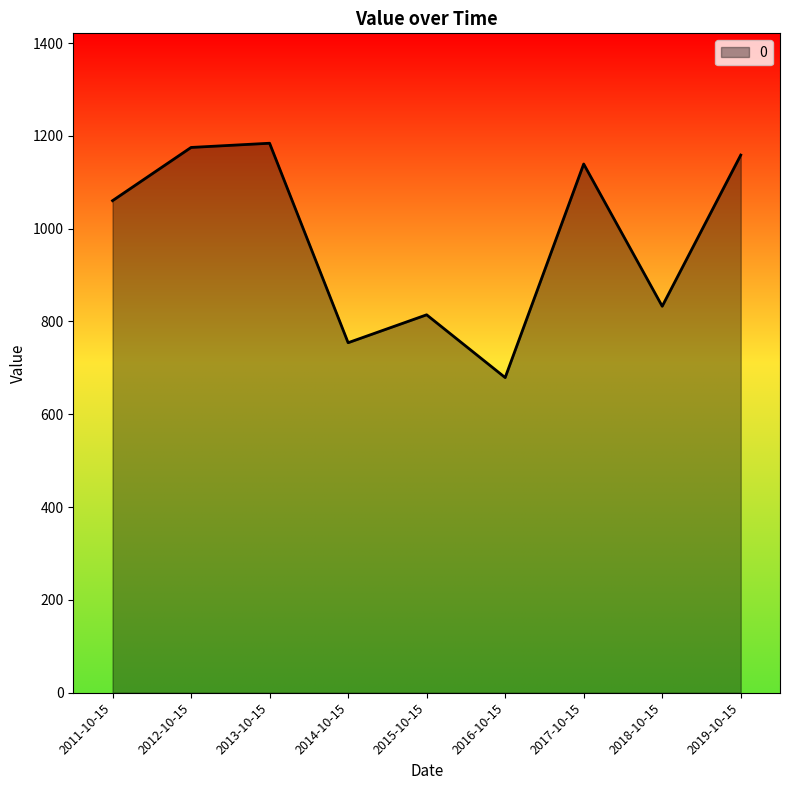

Is it true that the value at 2016-10-15 is 141.9?

False